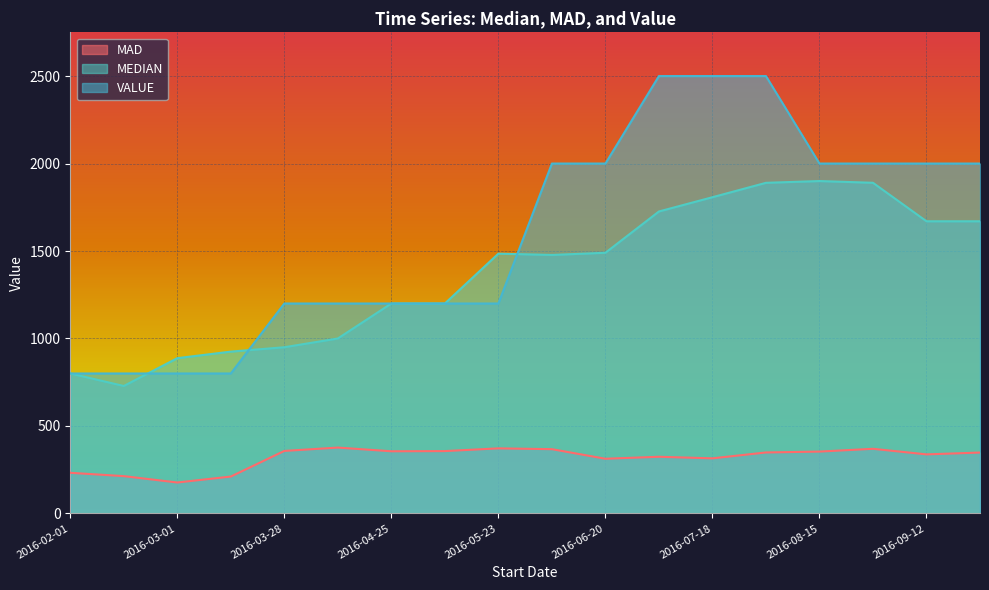

What is the sum of the MAD values at 2016-07-18 and 2016-05-09?

671.3